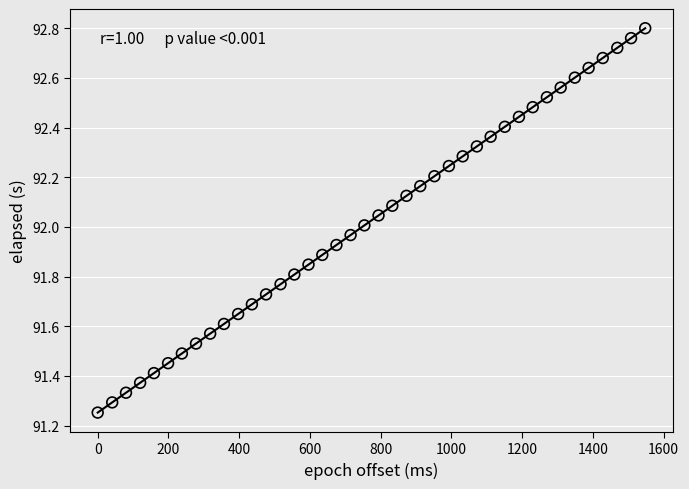

What is the range of Y values (max minus min)?

1.5